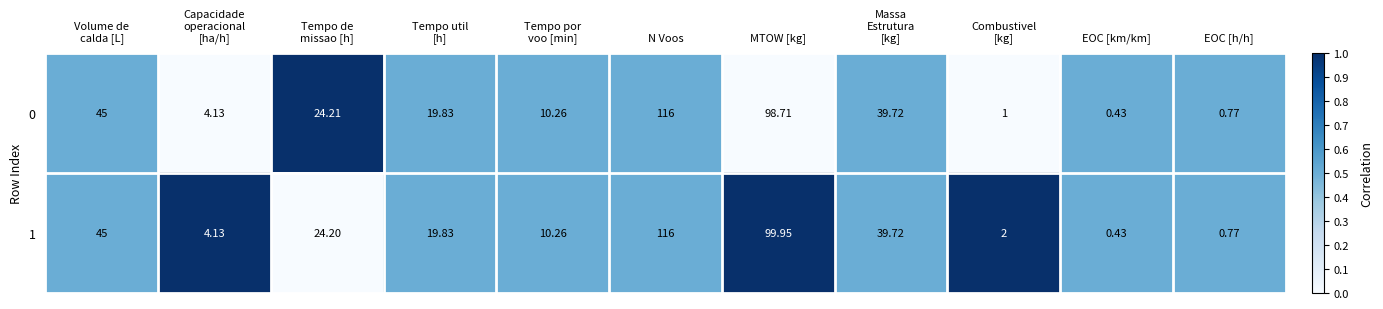

At which label does 0 reach its minimum?

EOC [km/km]